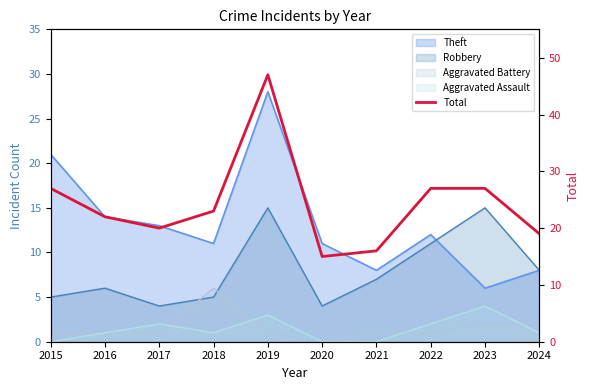

Reading right to left, list all the values displayed in this chart.

2024=19	2023=27	2022=27	2021=16	2020=15	2019=47	2018=23	2017=20	2016=22	2015=27